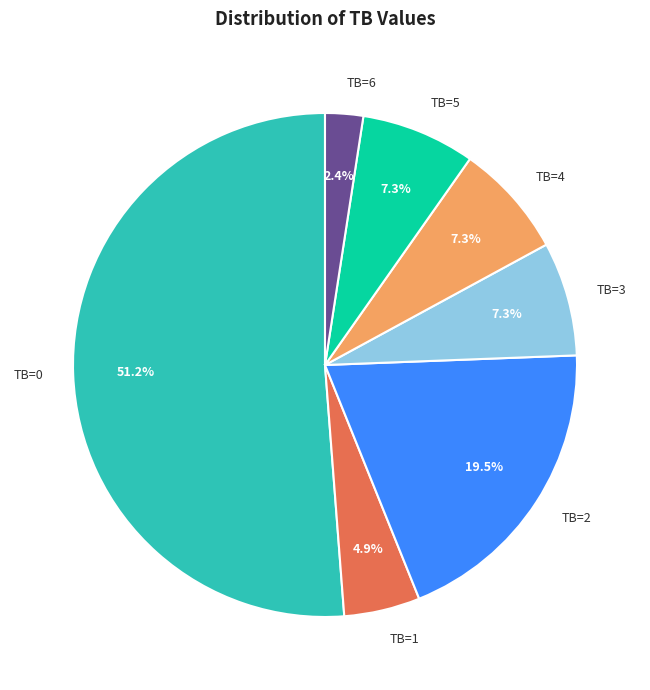

Which slice represents more than half of the pie?

TB=0